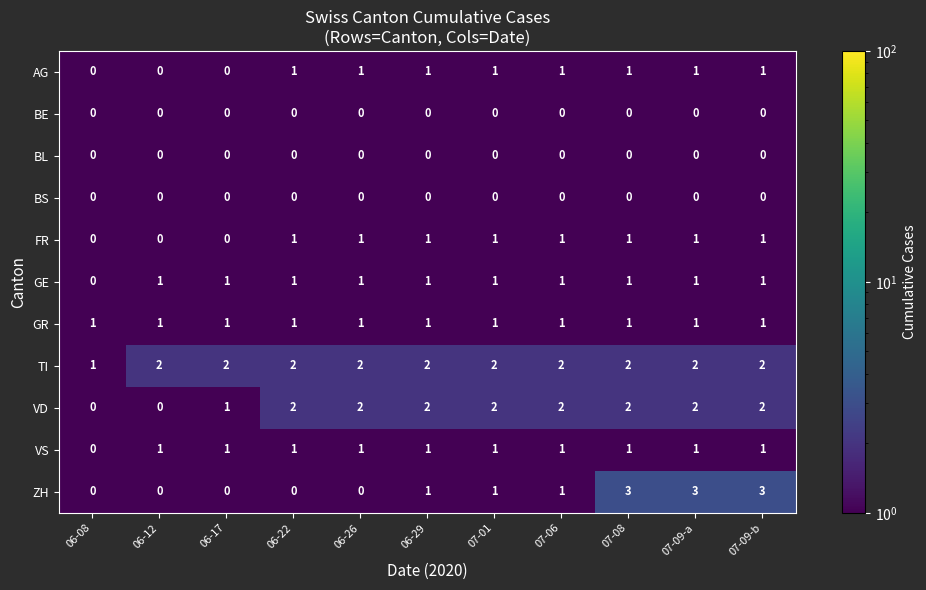

Which series has the largest total across all categories?

TI